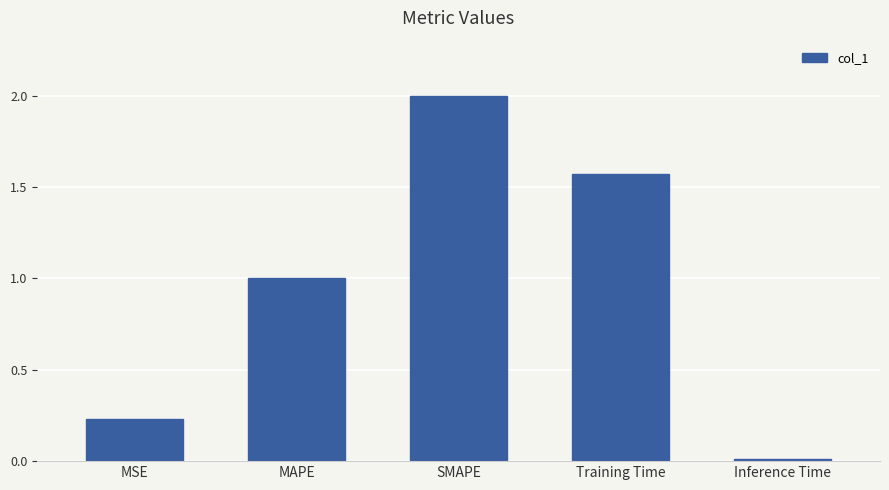

Where does the data first go above 1?

MAPE